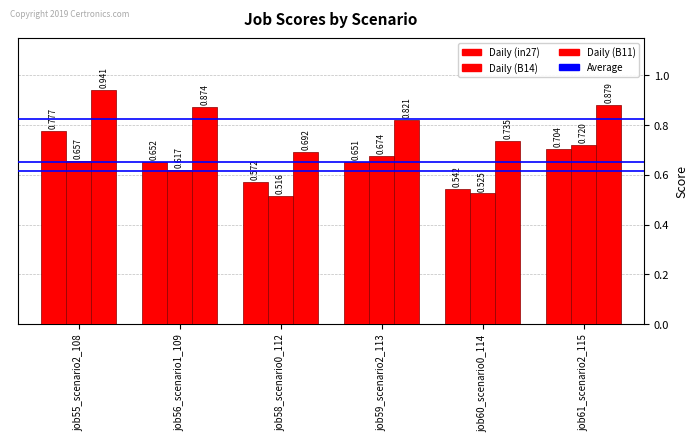

True or false: in27 has a value of 0.6 at job58_scenario0_112.

True